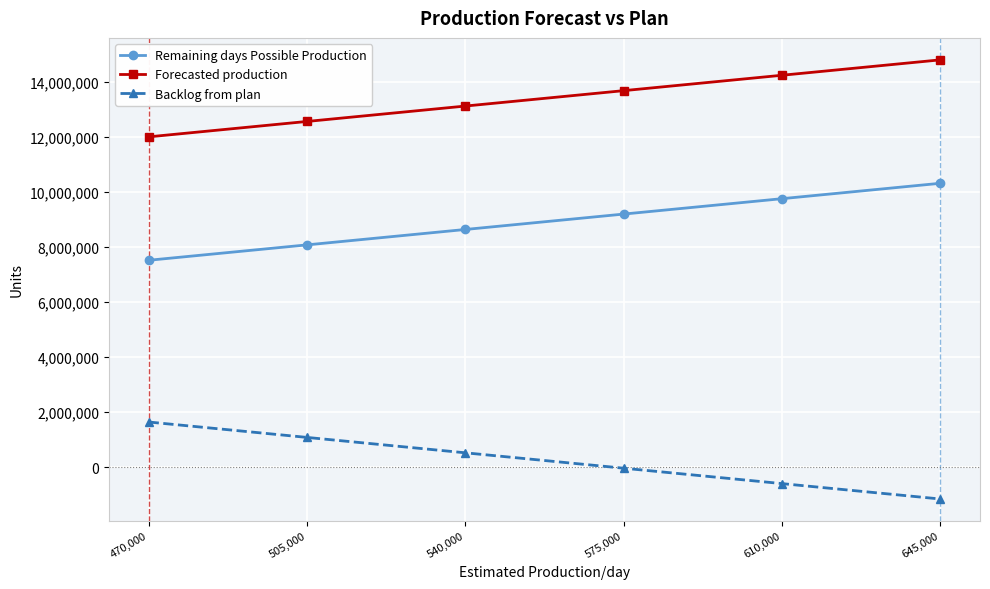

True or false: Remaining days Possible Production has a value of 10614424 at 470,000.

False